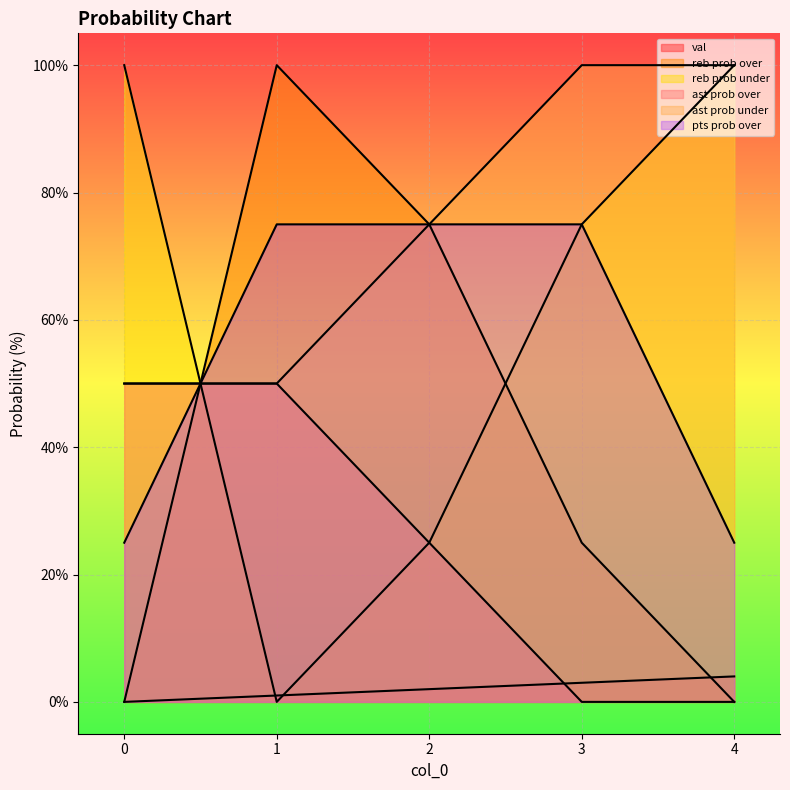

Reading right to left, extract all data points from this chart.

val: 4	3	2	1	0
reb prob over: 0	25	75	100	0
reb prob under: 100	75	25	0	100
ast prob over: 0	0	25	50	50
ast prob under: 100	100	75	50	50
pts prob over: 25	75	75	75	25